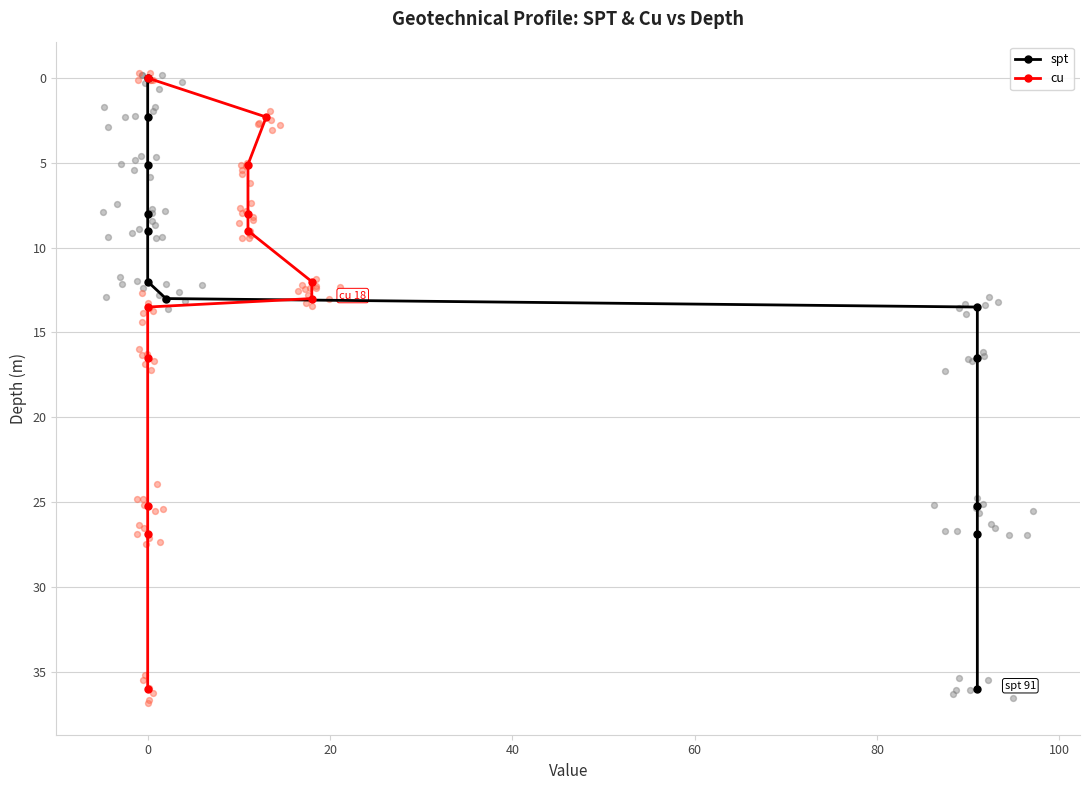

Is the value of spt at 10 greater than the value of cu at −20?

Yes